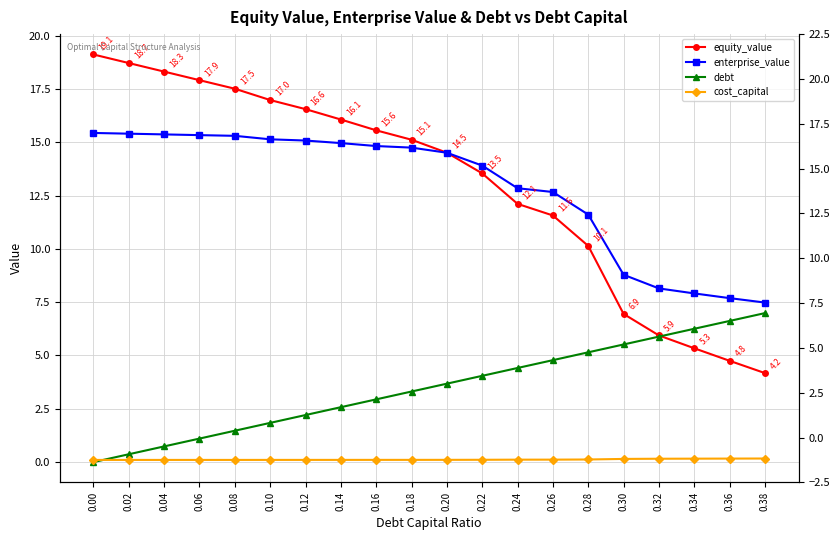

What is the sum of the equity_value values at 0.16 and 0.10?

32.5